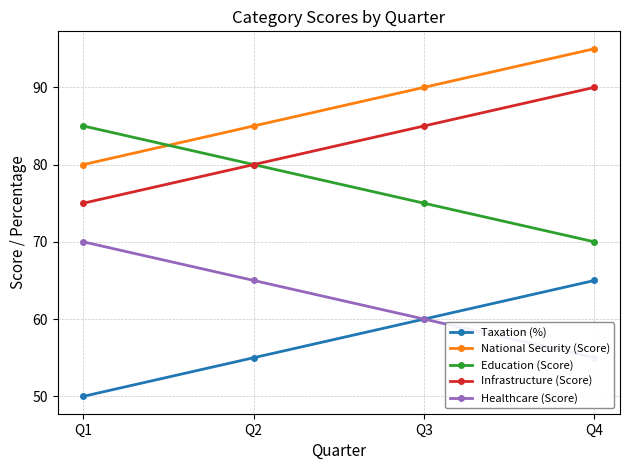

What is the highest value of the Education (Score) series?

85